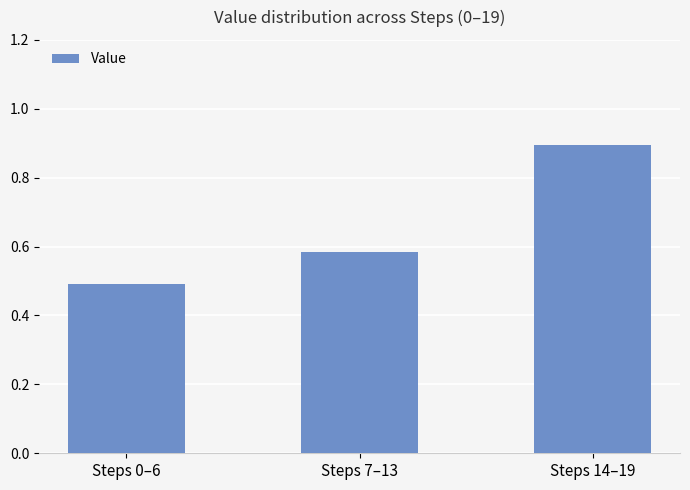

What is the sum of the values at Steps 14–19 and Steps 7–13?

1.5